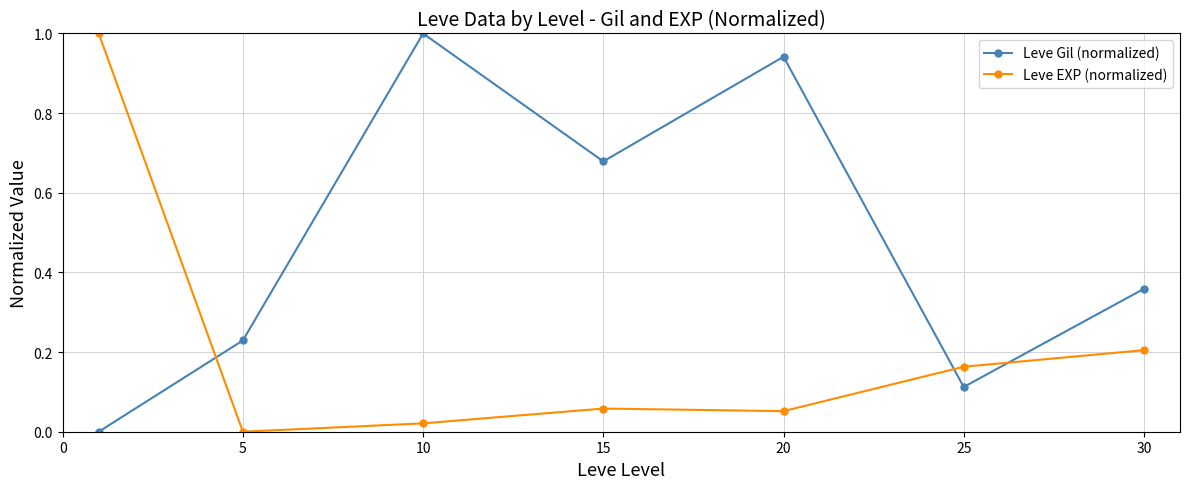

How many interior local peaks does the Leve Gil (normalized) series have?

2